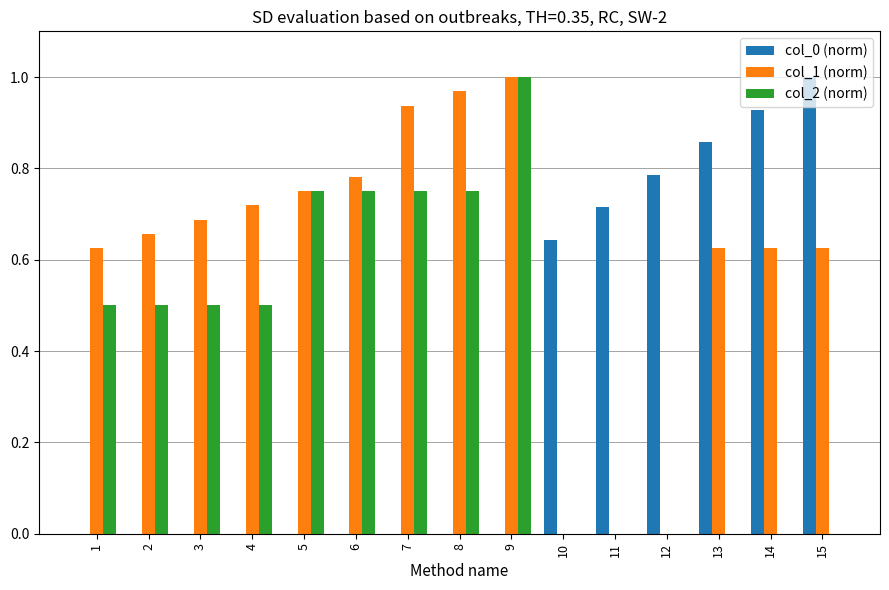

What is the sum of the col_1 (norm) values at 8 and 3?

1.7